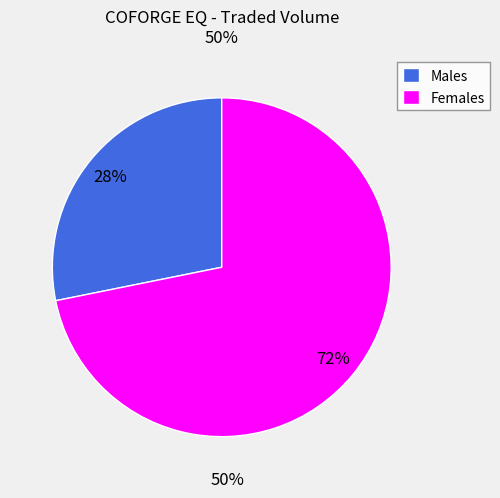

Is the sum of Females and Males greater than half?

Yes